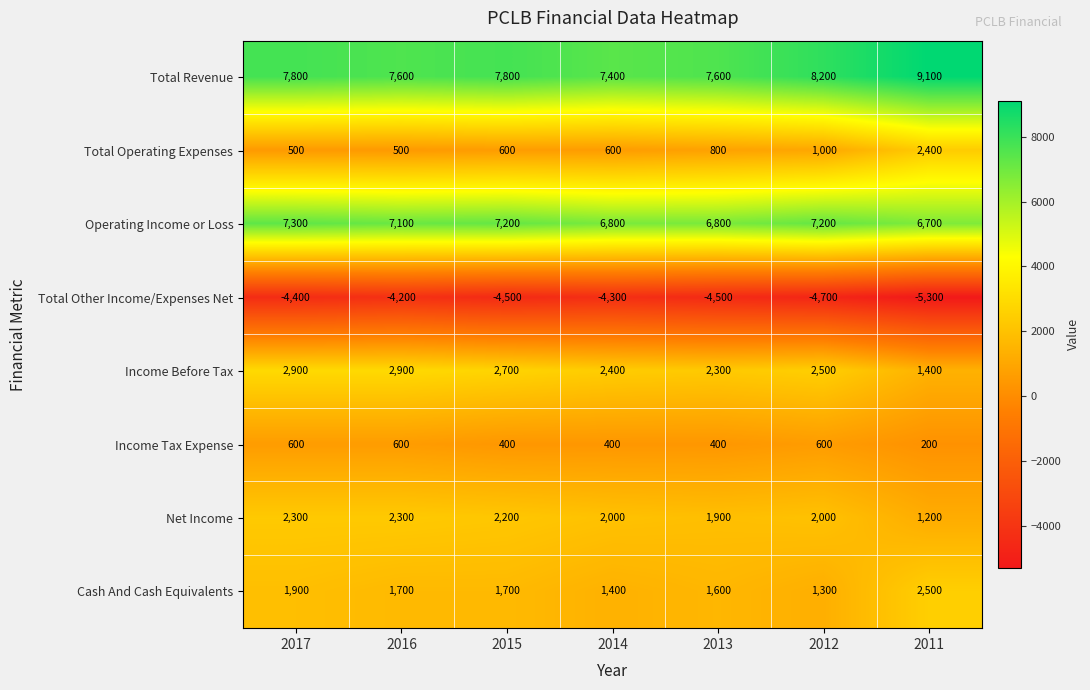

What is the maximum value shown in the chart?

9100